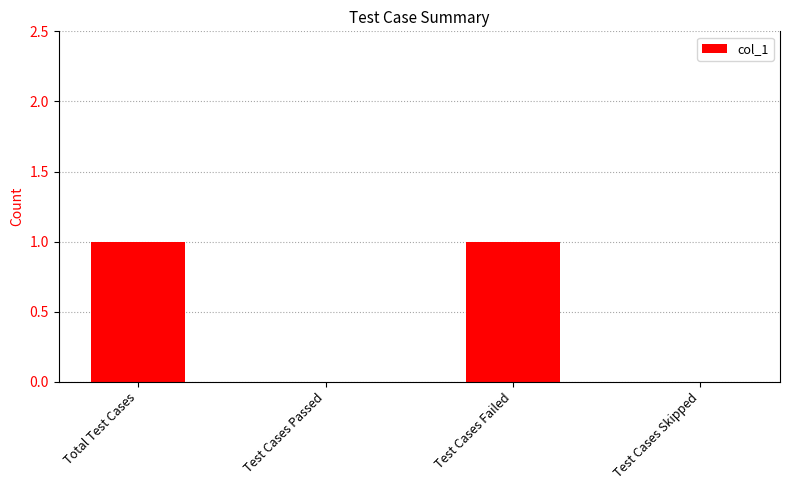

Between Test Cases Skipped and Test Cases Failed, which is larger?

Test Cases Failed